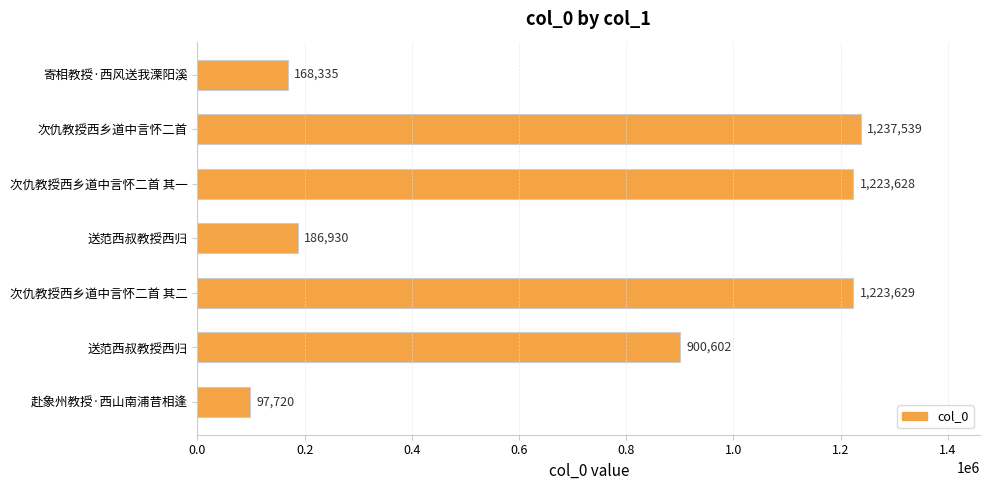

Does the chart contain any negative values?

No